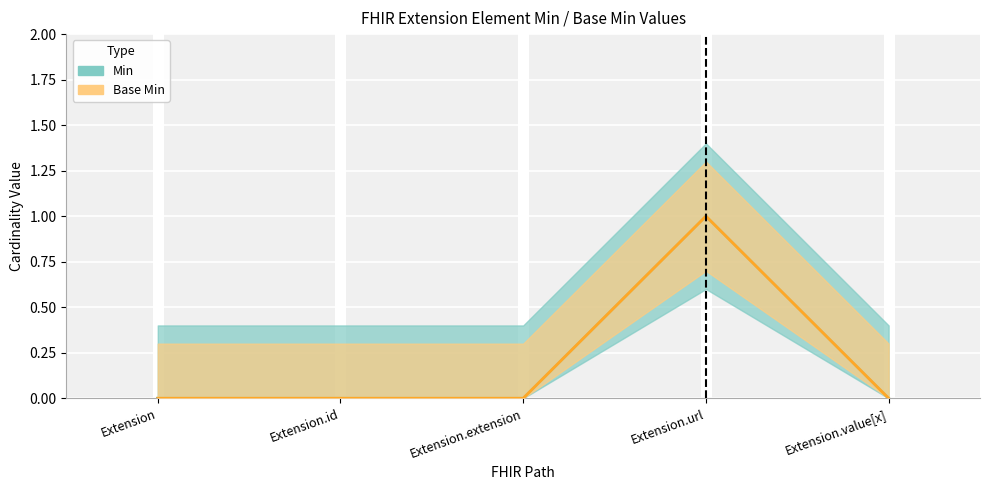

Reading right to left, transcribe all the data shown in this chart.

Min: Extension.value[x]=0	Extension.url=1	Extension.extension=0	Extension.id=0	Extension=0
Base Min: Extension.value[x]=0	Extension.url=1	Extension.extension=0	Extension.id=0	Extension=0